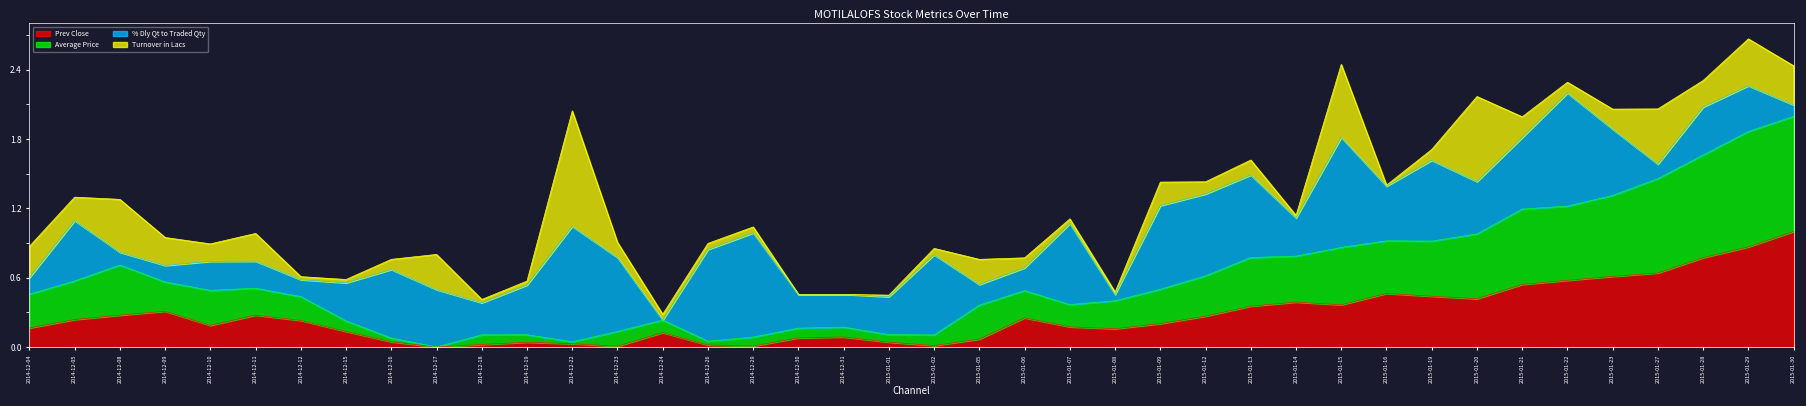

Which series has the largest range (max minus min)?

Average Price